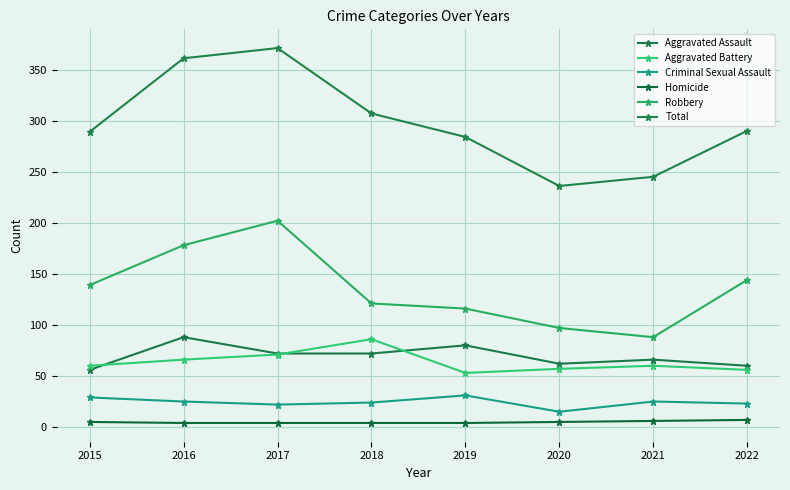

Which label corresponds to the smallest value in the chart?

2016